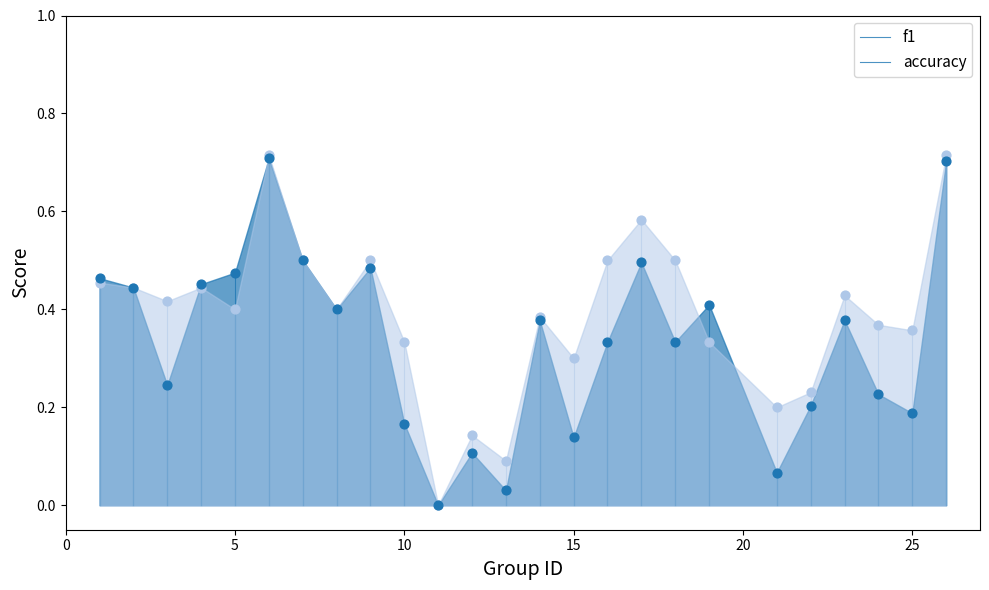

At how many categories does at least one series exceed 0?

24